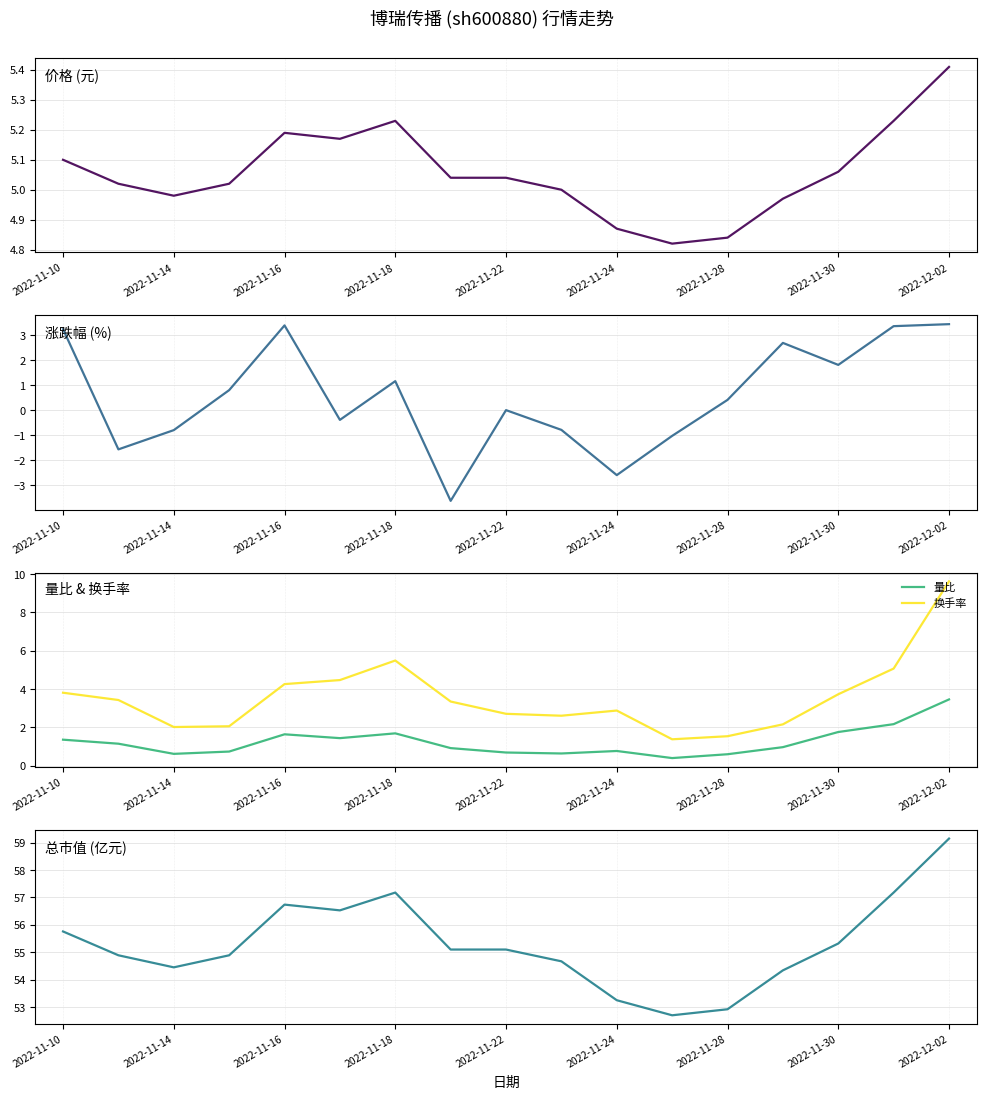

After their last crossing, which series has the higher values: 换手率 or 价格?

换手率